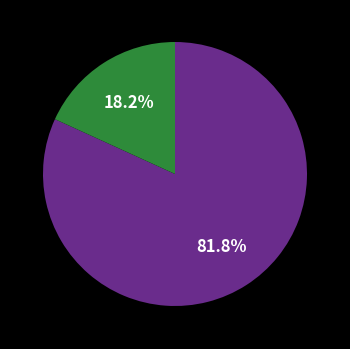

How many slices are in this pie chart?

2